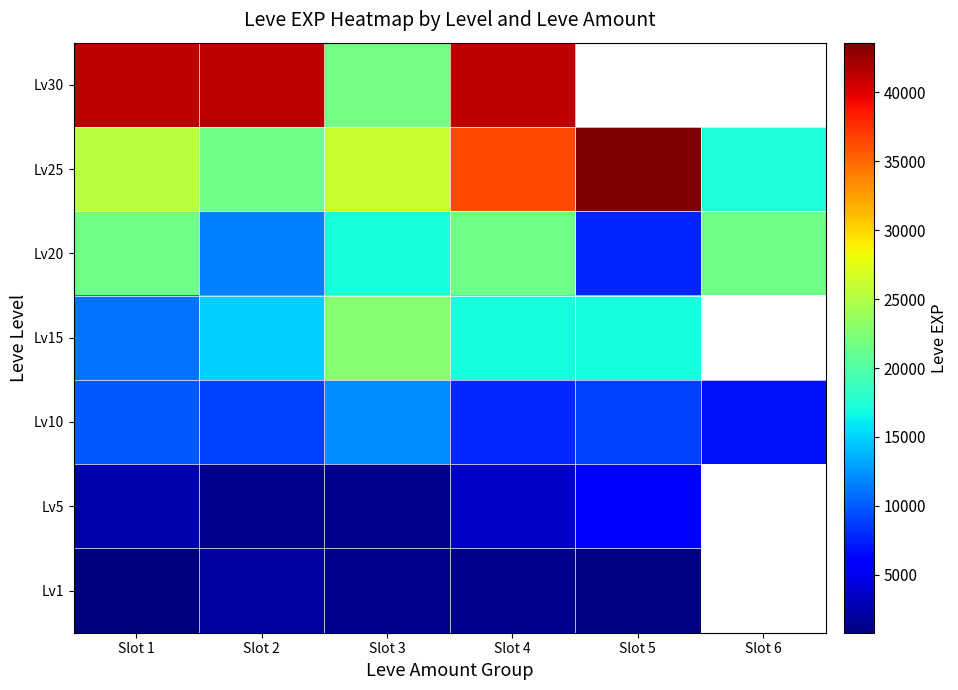

How many values in Lv30 are above zero?

4